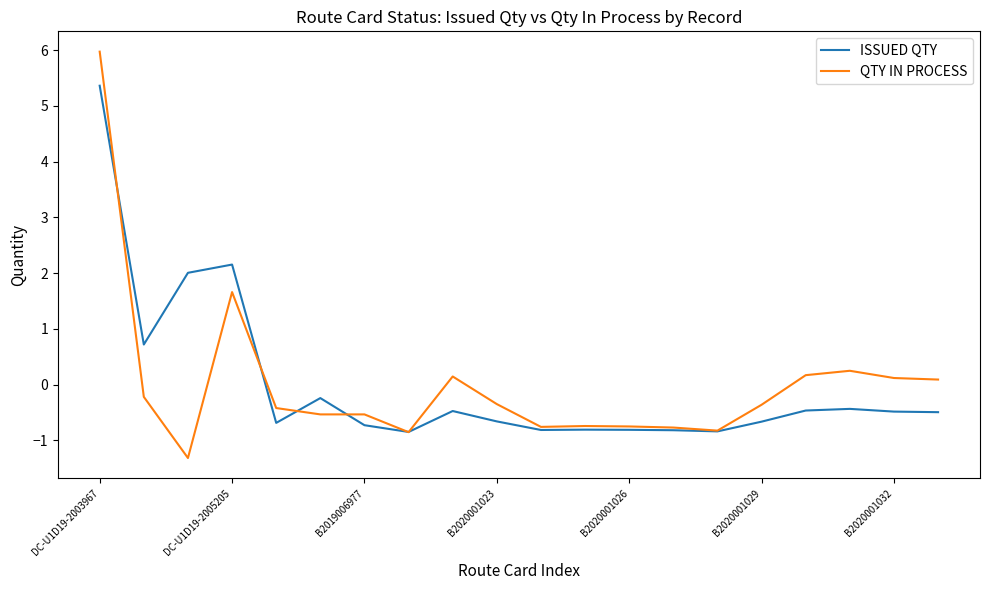

List the series in order of their peak value, highest first.

QTY IN PROCESS, ISSUED QTY